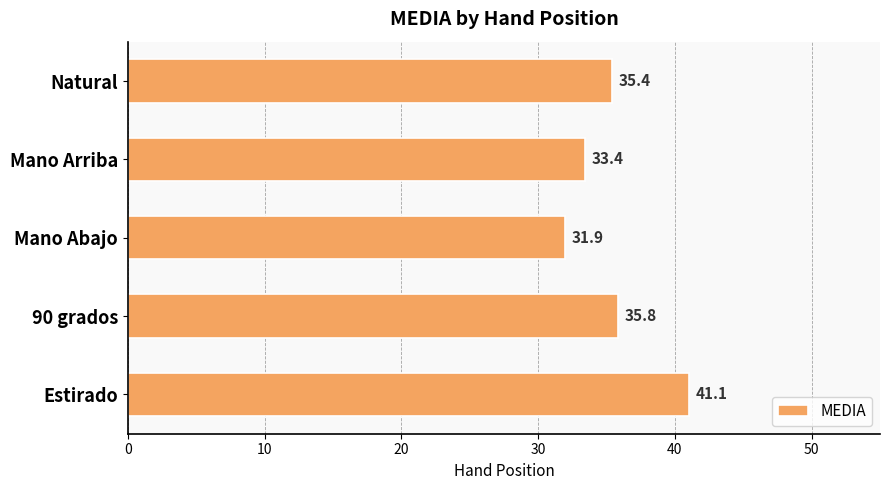

Which has a higher value, 90 grados or Mano Abajo?

90 grados